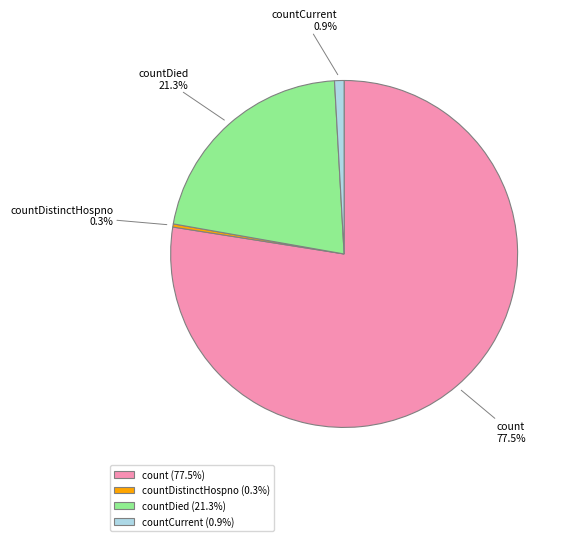

What portion of the pie excludes countCurrent?

99.1%